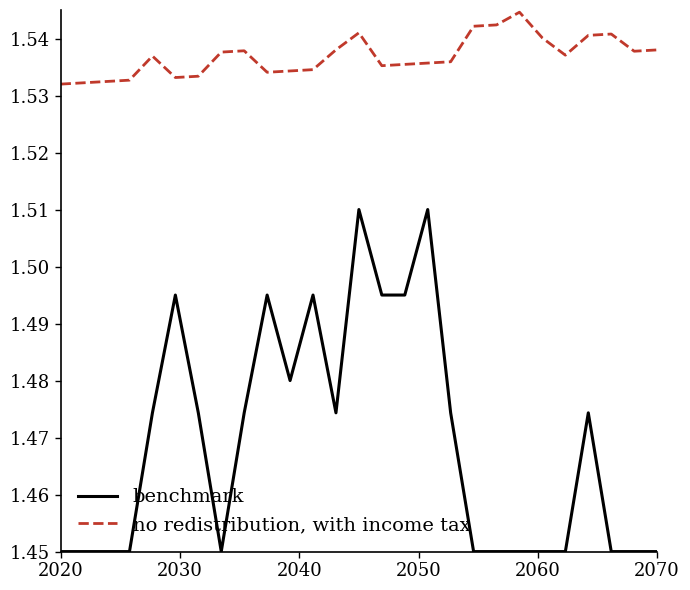

Which series has the widest spread of values?

benchmark